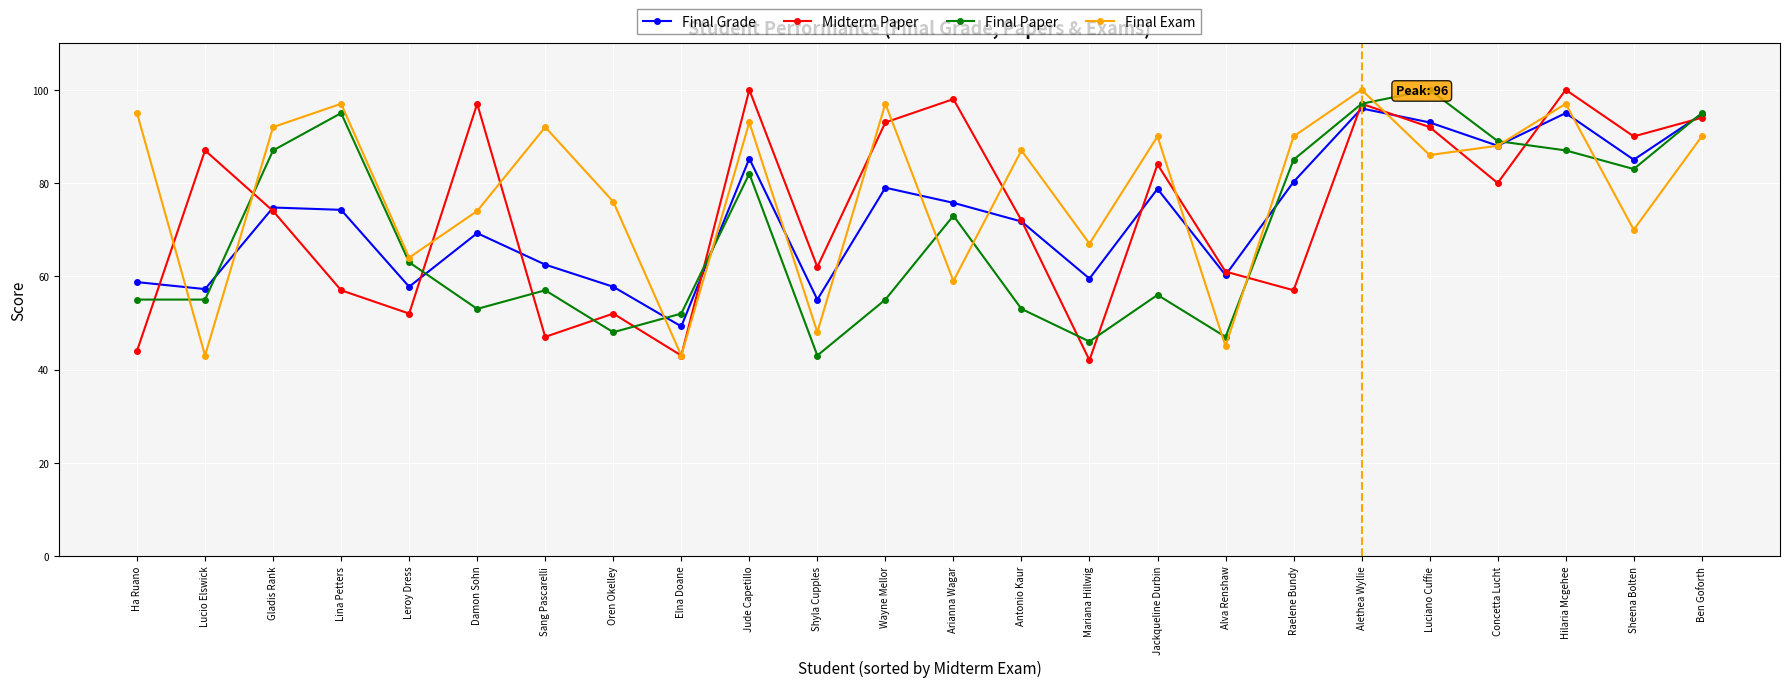

What is the highest value of the Midterm Paper series?

100.0